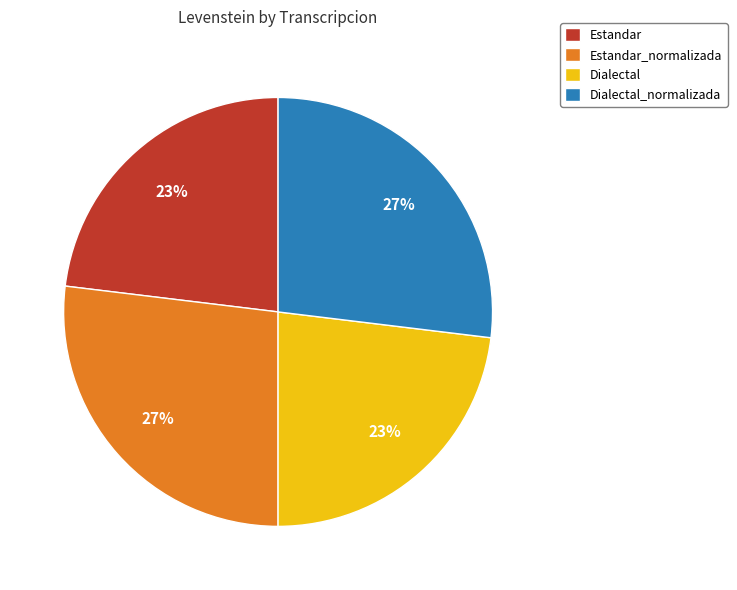

Do Dialectal_normalizada and Estandar_normalizada together represent more than half of the pie?

Yes